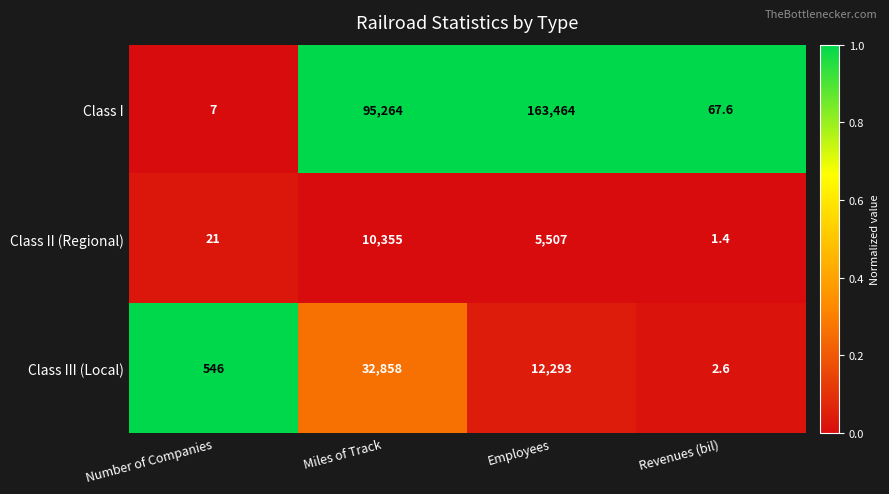

What is the total value across all series at Miles of Track?

138477.0